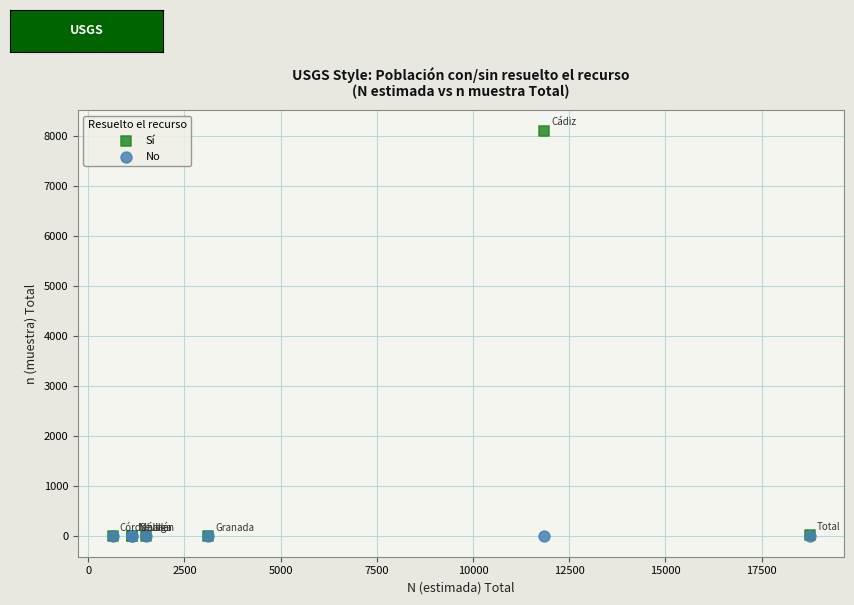

What are all the series names shown in the legend?

Sí, No